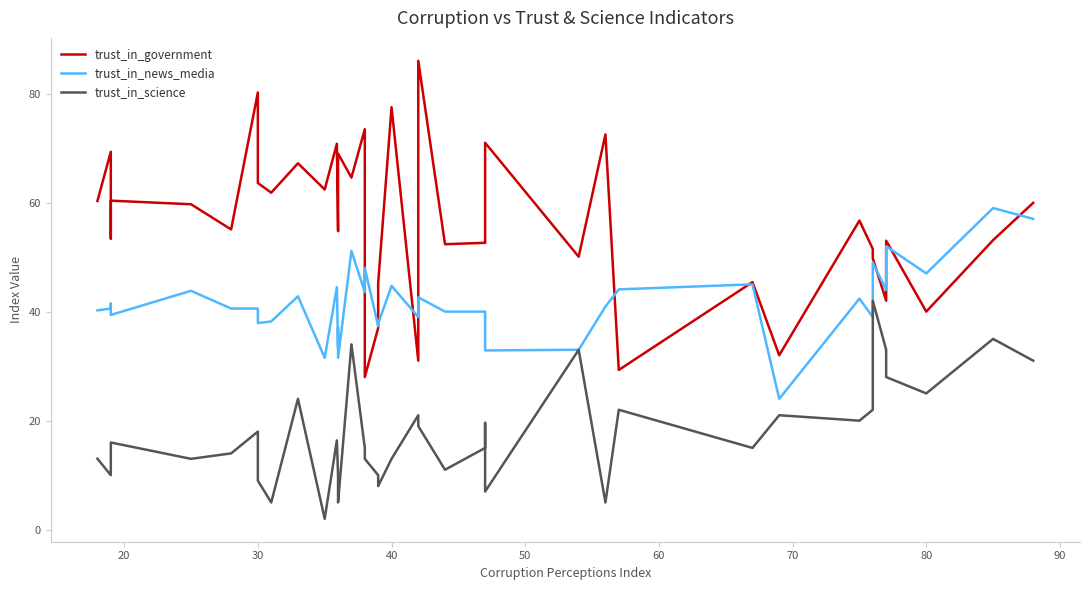

Reading right to left, extract all data points from this chart.

trust_in_government: 60.0	53.1	40.0	53.0	42.0	49.8	51.5	56.7	32.0	45.4	29.3	72.5	50.1	71.0	52.6	52.6	52.4	86.0	31.0	77.5	45.2	37.0	28.0	73.5	64.6	69.0	55.5	54.8	70.8	62.4	67.2	61.8	63.6	80.2	55.1	59.7	60.4	53.4	69.3	60.3
trust_in_news_media: 57.0	59.0	47.0	52.0	44.0	49.0	39.0	42.4	24.0	45.0	44.1	40.9	33.0	32.9	39.7	40.0	40.0	42.6	39.0	44.7	37.8	37.3	48.0	43.6	51.1	31.5	37.1	33.3	44.5	31.5	42.8	38.2	37.9	40.6	40.6	43.8	39.4	41.5	40.6	40.2
trust_in_science: 31.0	35.0	25.0	28.0	33.0	42.0	22.0	20.0	21.0	15.0	22.0	5.0	33.0	7.0	19.6	15.0	11.0	19.0	21.0	13.0	8.0	10.0	13.0	15.0	34.0	5.0	9.0	10.0	16.4	2.0	24.0	5.0	9.0	18.0	14.0	13.0	16.0	11.0	10.0	13.0